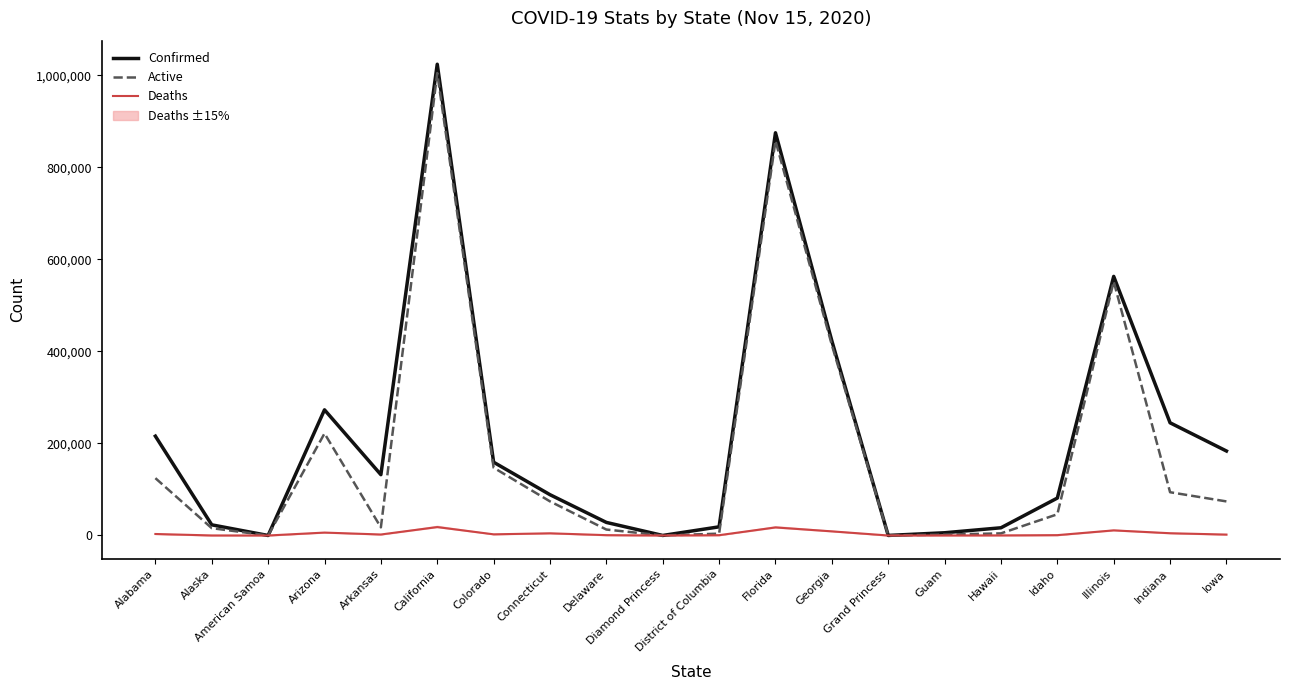

True or false: Deaths and Active cross at least once.

False